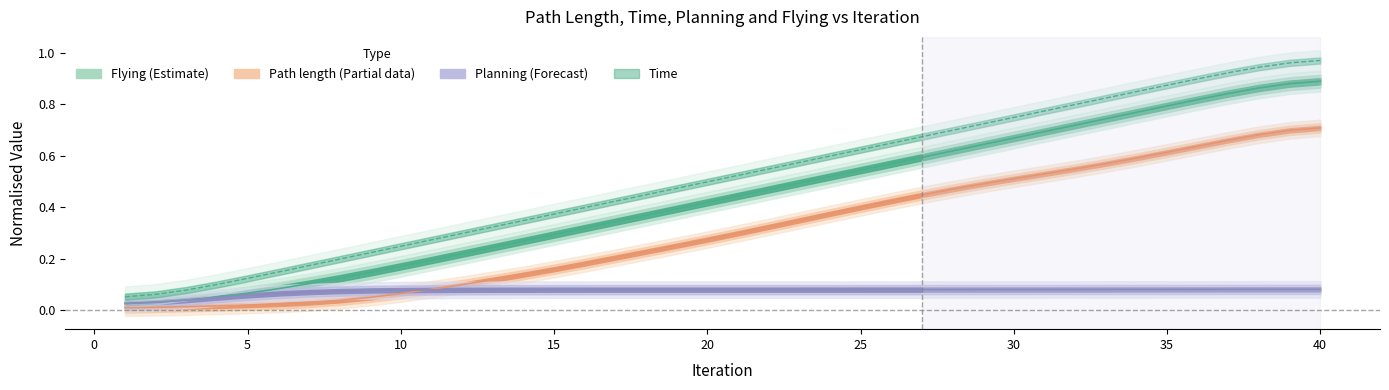

The value of Time at 32 is 0.4. True or false?

False